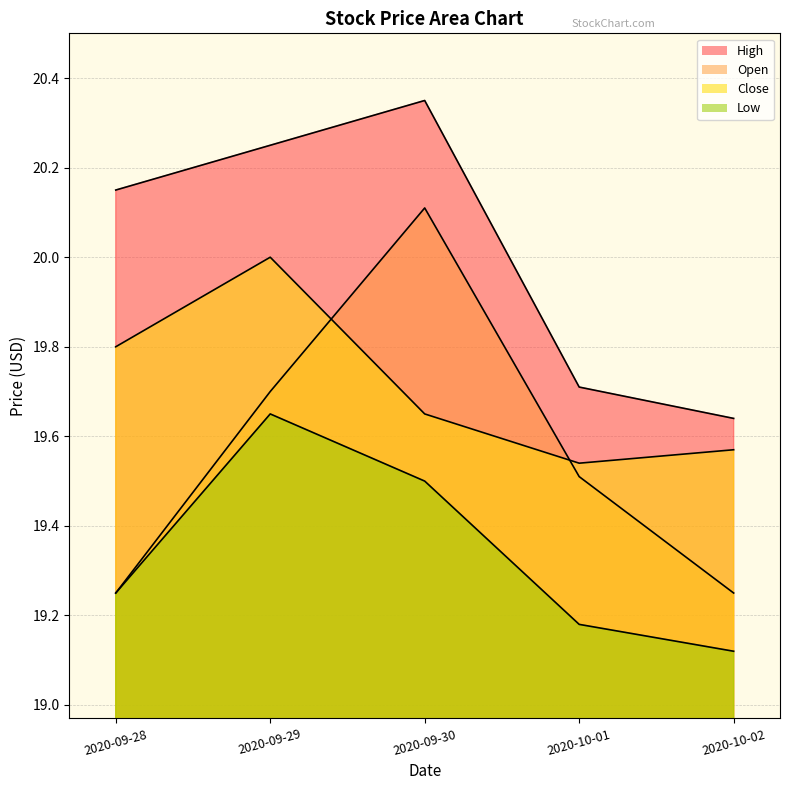

How many times do Close and Open cross each other?

2